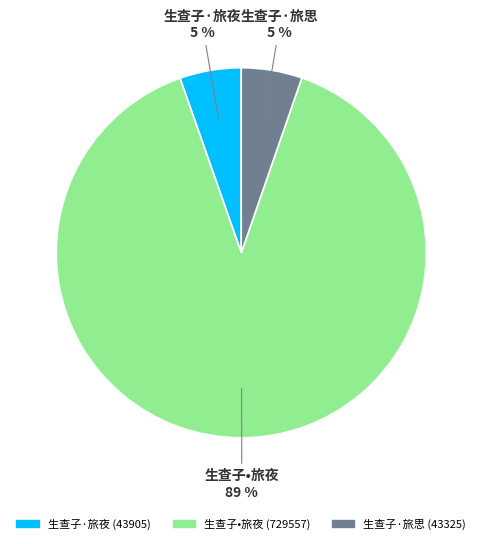

How many slices are in this pie chart?

3